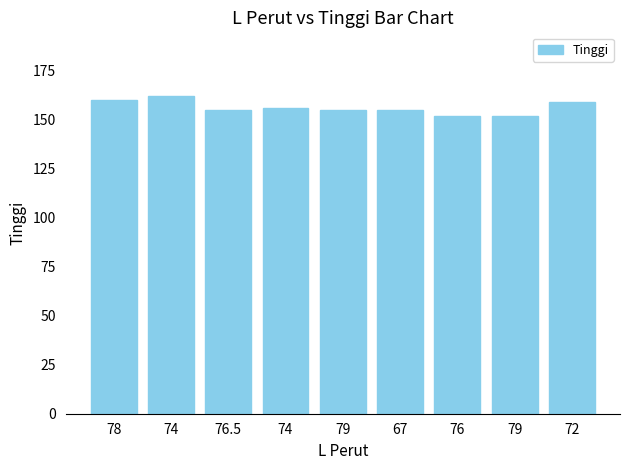

Count the number of categories in the chart.

9